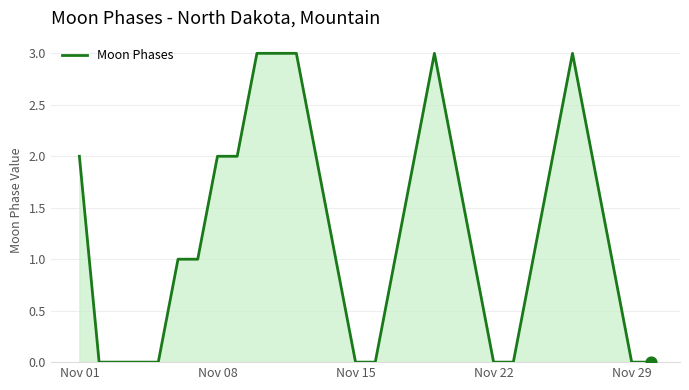

What is the greatest value displayed?

3